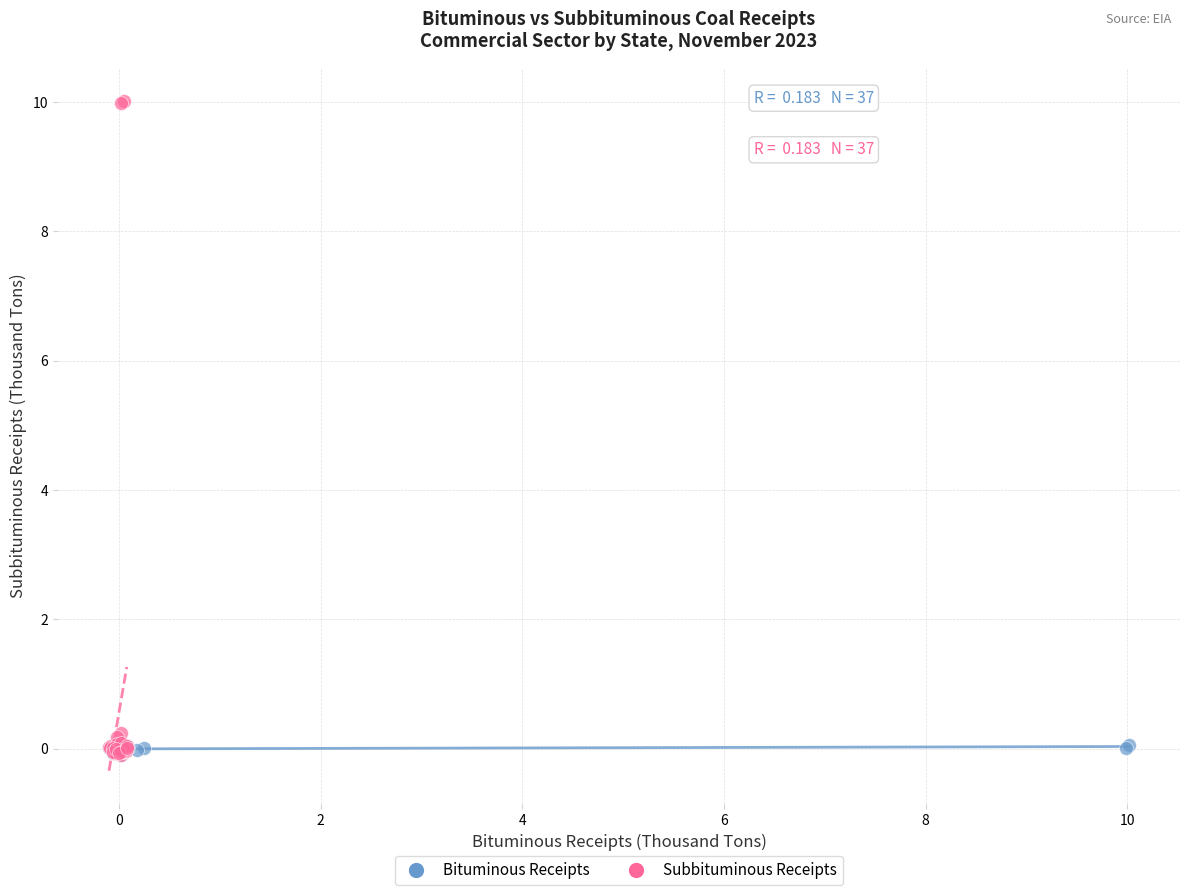

What are all the series names shown in the legend?

Bituminous Receipts, Subbituminous Receipts